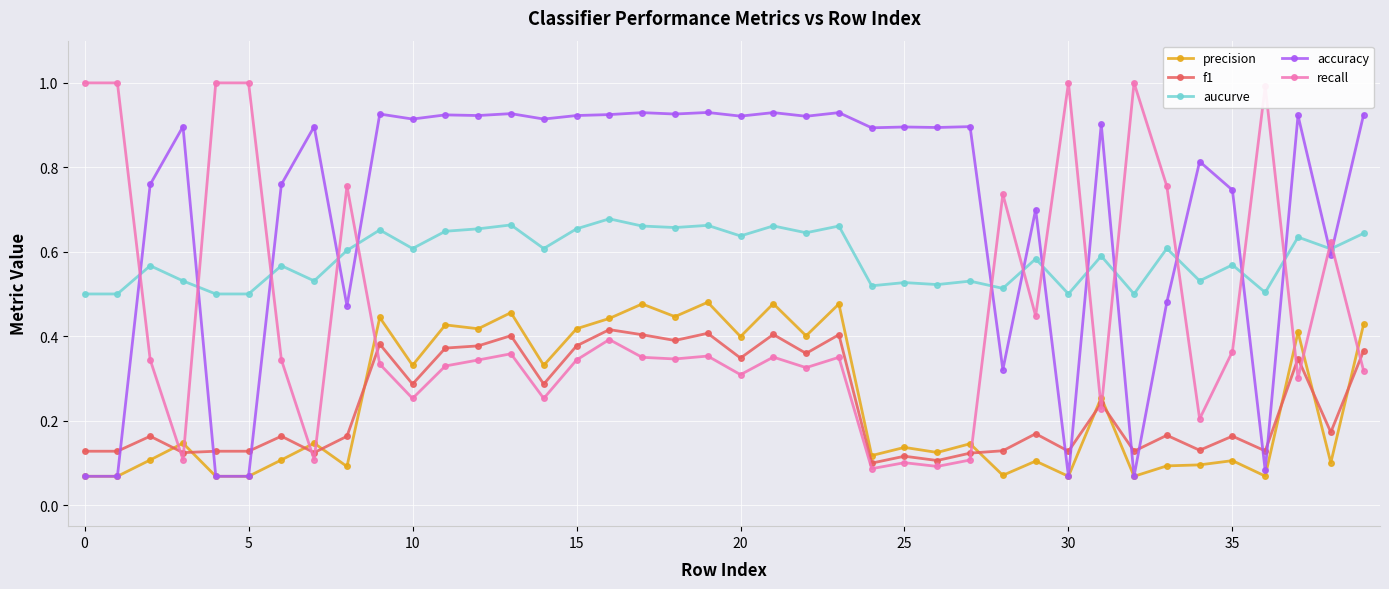

List the series in order of their peak value, highest first.

recall, accuracy, aucurve, precision, f1